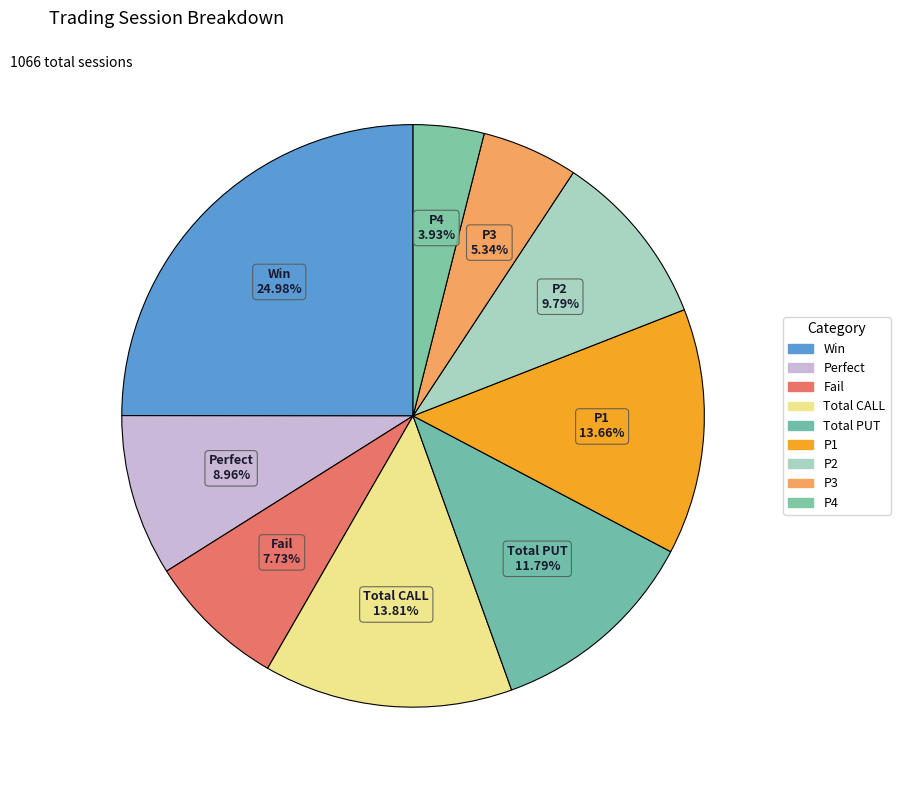

Rank the categories by value from lowest to highest.

P4, P3, Fail, Perfect, P2, Total PUT, P1, Total CALL, Win